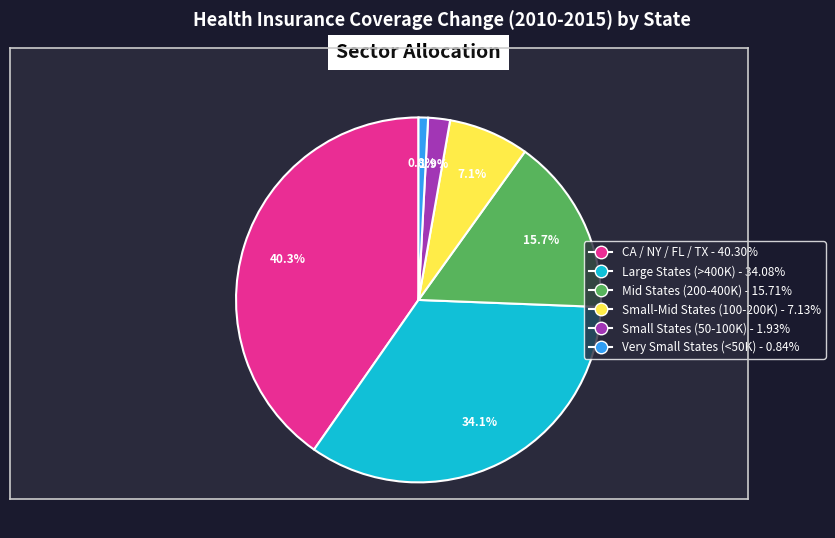

Approximately how many times larger is the value at CA / NY / FL / TX - 40.30% compared to Mid States (200-400K) - 15.71%?

2.6